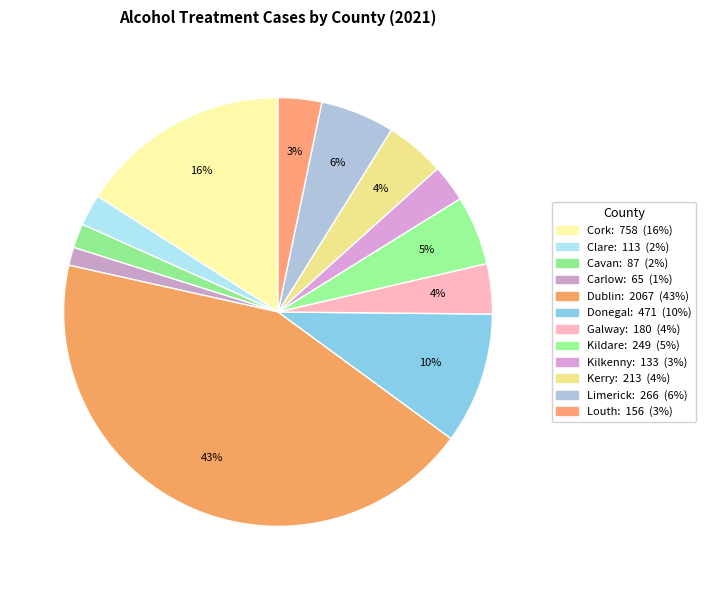

How many slices are in this pie chart?

12